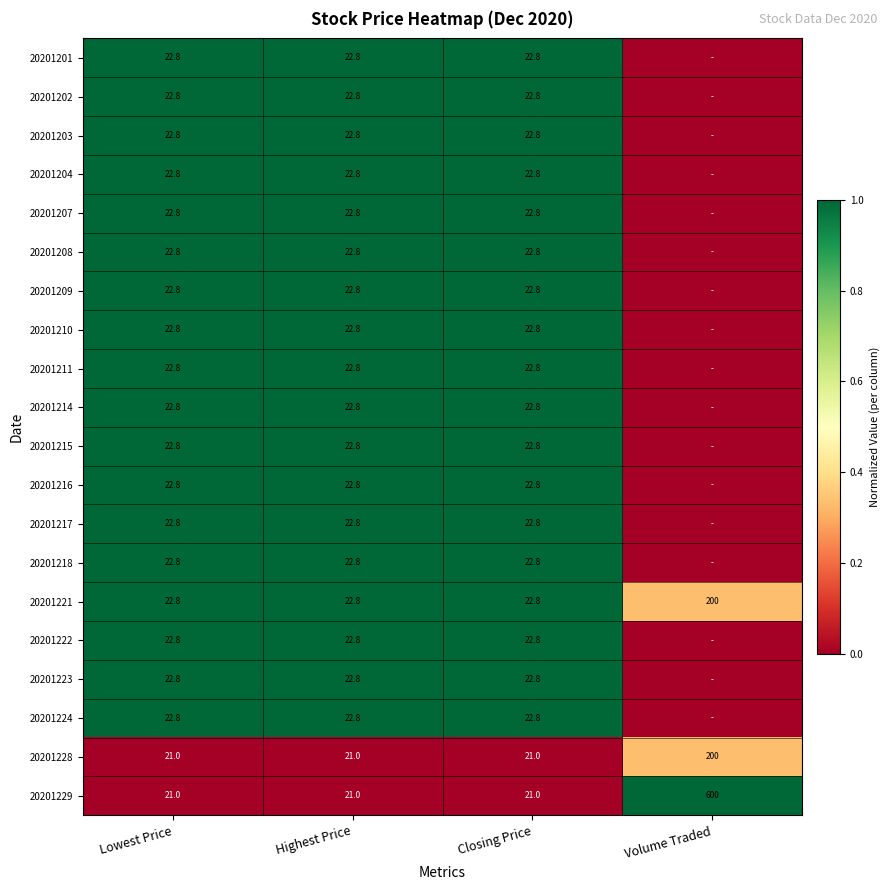

The 20201223 series shows 22.8 at Lowest Price. True or false?

True